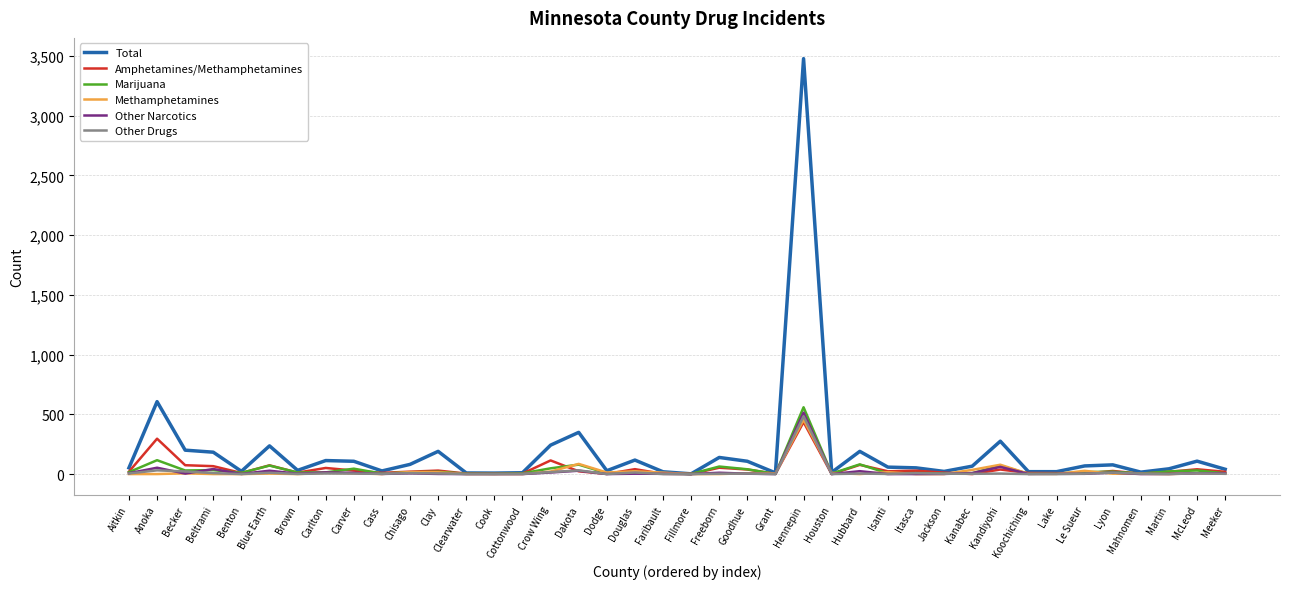

What are all the series names shown in the legend?

Total, Amphetamines/Methamphetamines, Marijuana, Methamphetamines, Other Narcotics, Other Drugs